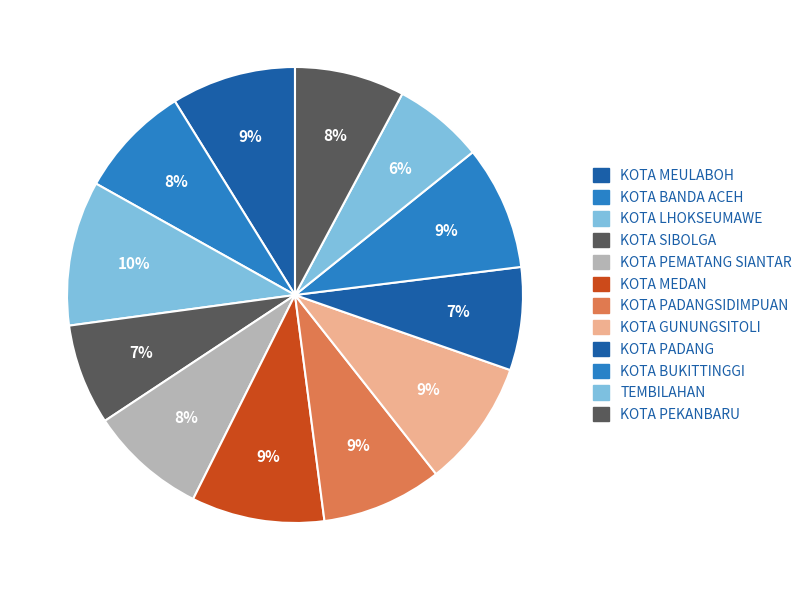

How many segments does this pie chart have?

12